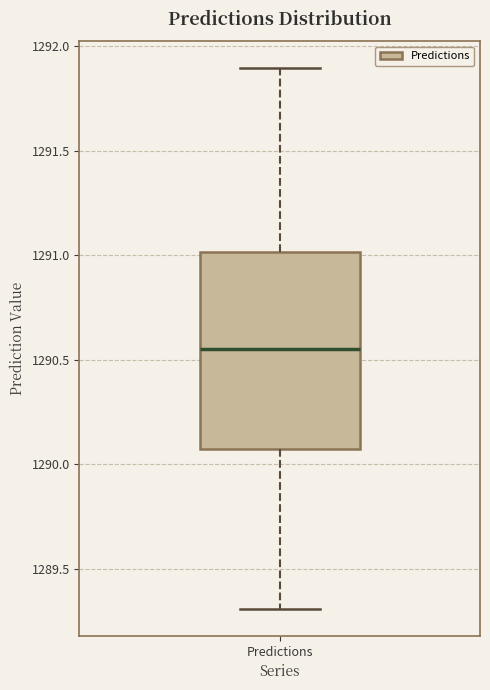

Read this box plot against the y-axis: the position of the median line, the range covered by the box, and the ends of both whiskers. The values are not printed on the chart, so give them approximately, as read against the axis.

median 1290.55, box 1290.10 to 1291.00, whiskers 1289.30 to 1291.90